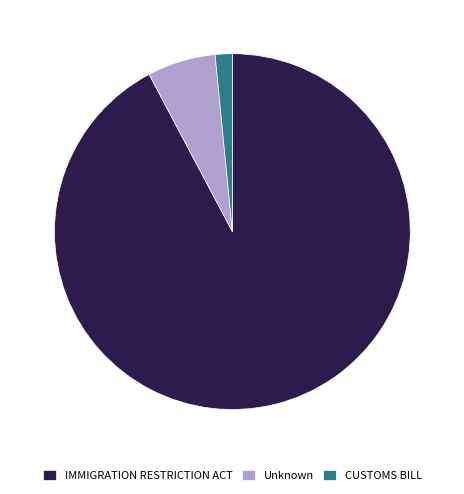

How many slices are in this pie chart?

3